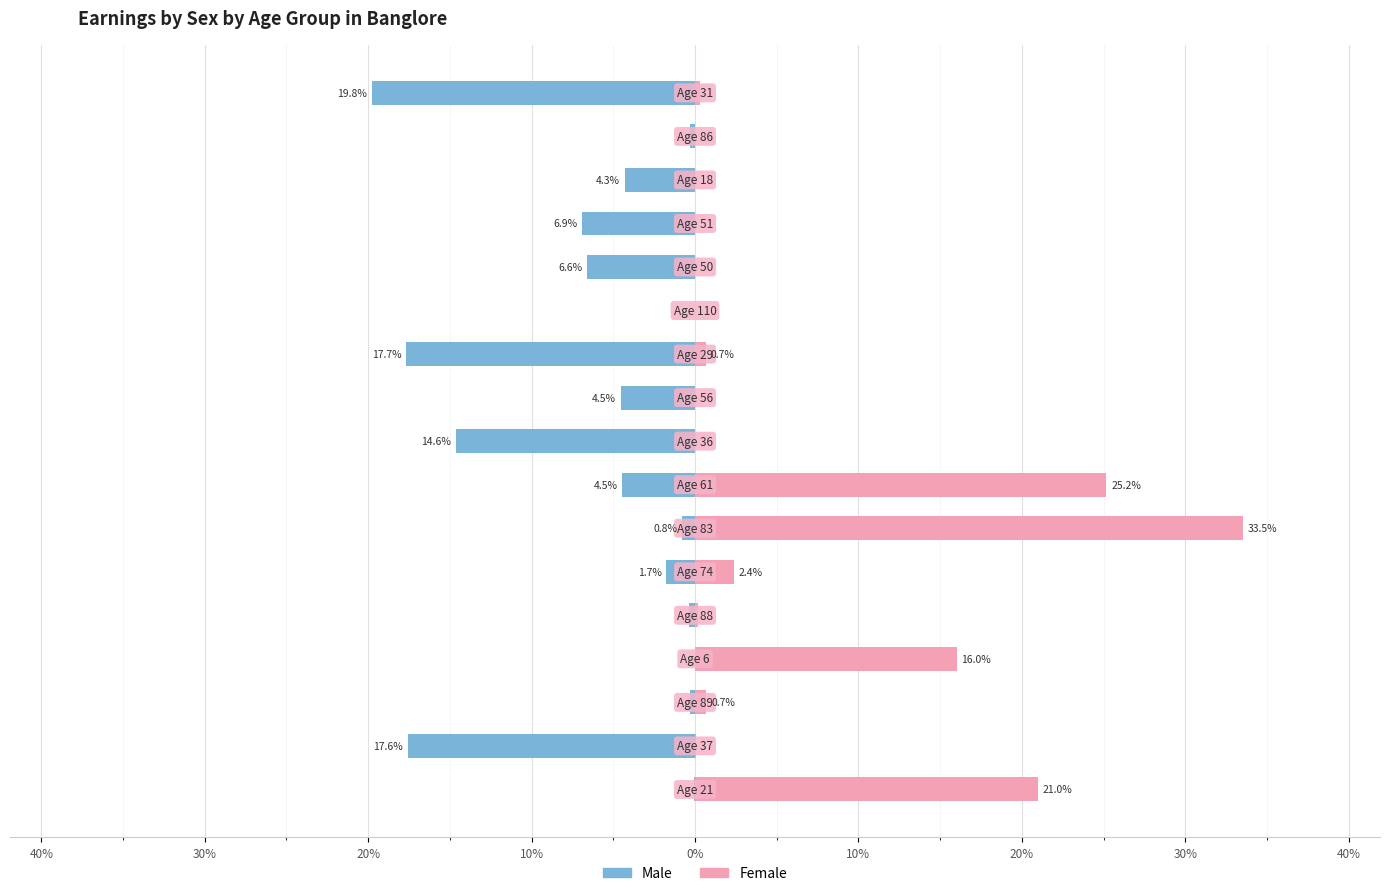

What is the difference between the maximum and minimum values in the Female series?

33.5